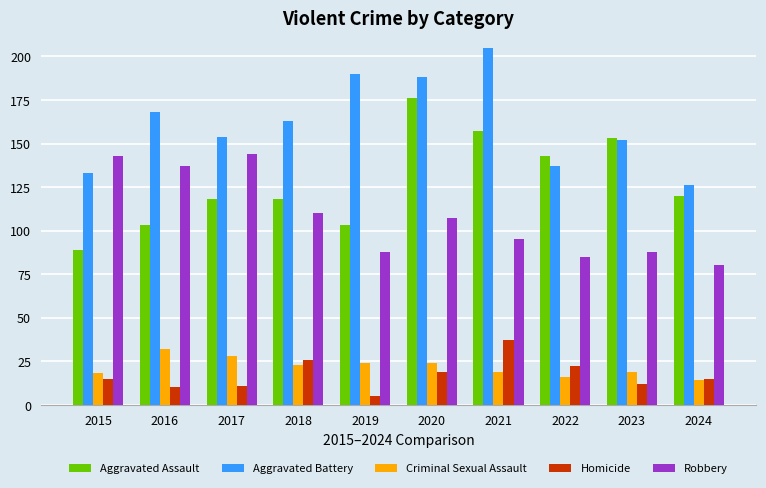

True or false: Homicide has a value of 38 at 2018.

False